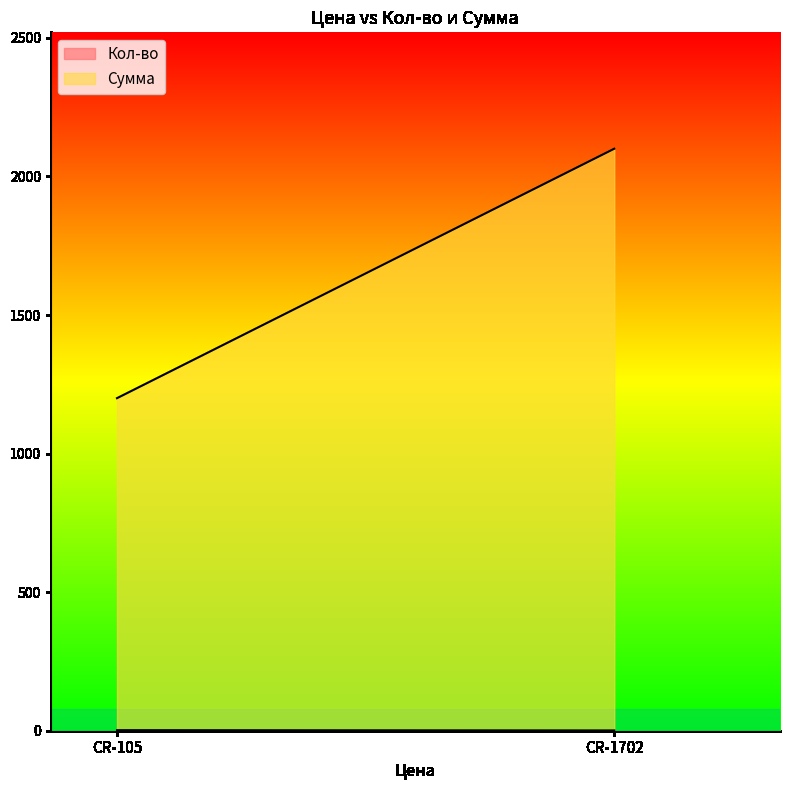

What value does the Сумма series have at CR-1702, to the nearest 10?

2100